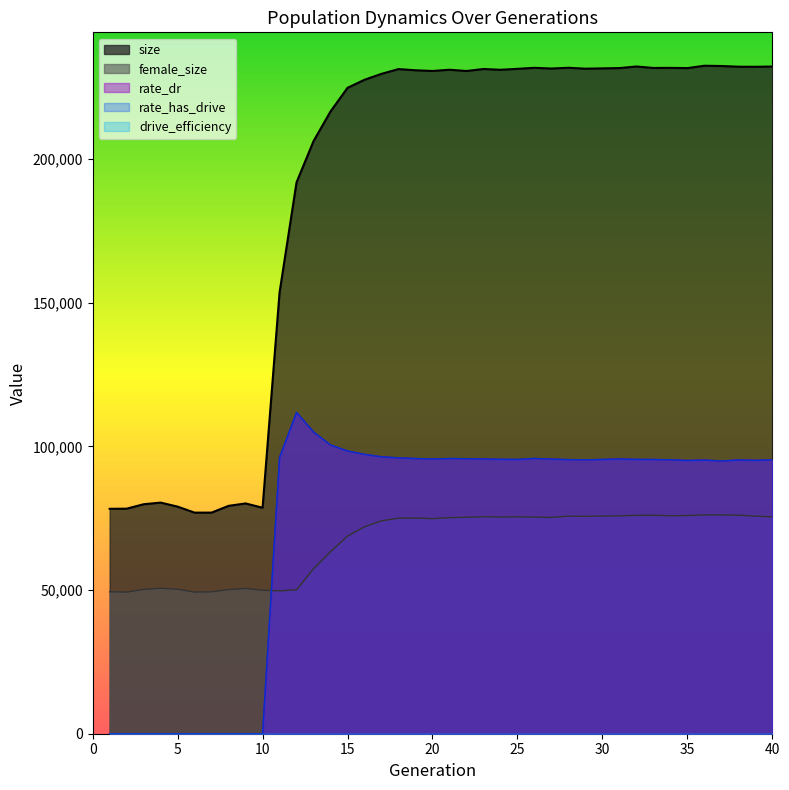

What is the sum of all rate_has_drive values?

2902404.5